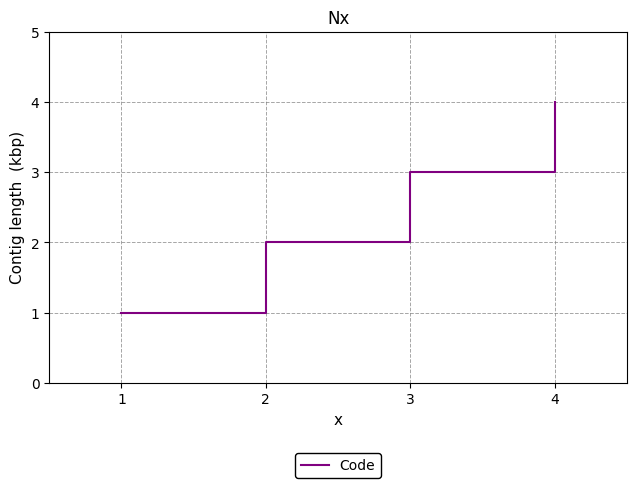

How many values are below 3?

2